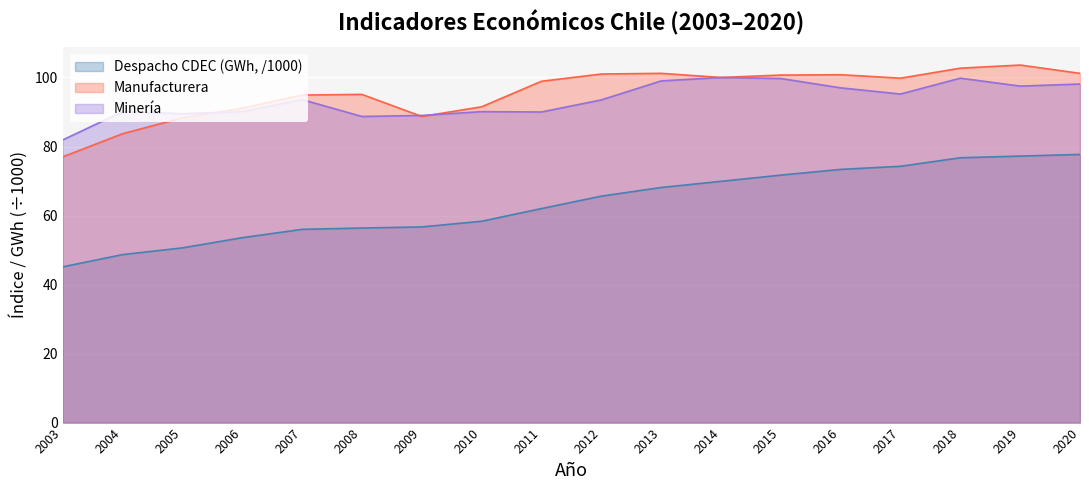

True or false: Minería and Despacho CDEC (GWh) intersect in this chart.

False